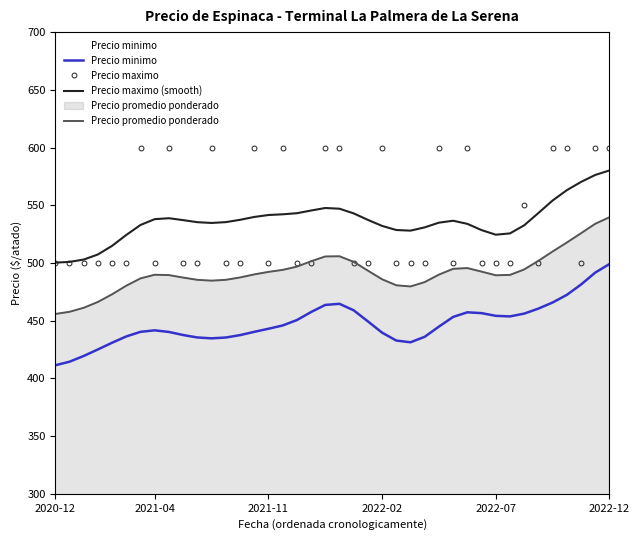

The Precio promedio ponderado series shows 301.8 at 10. True or false?

False